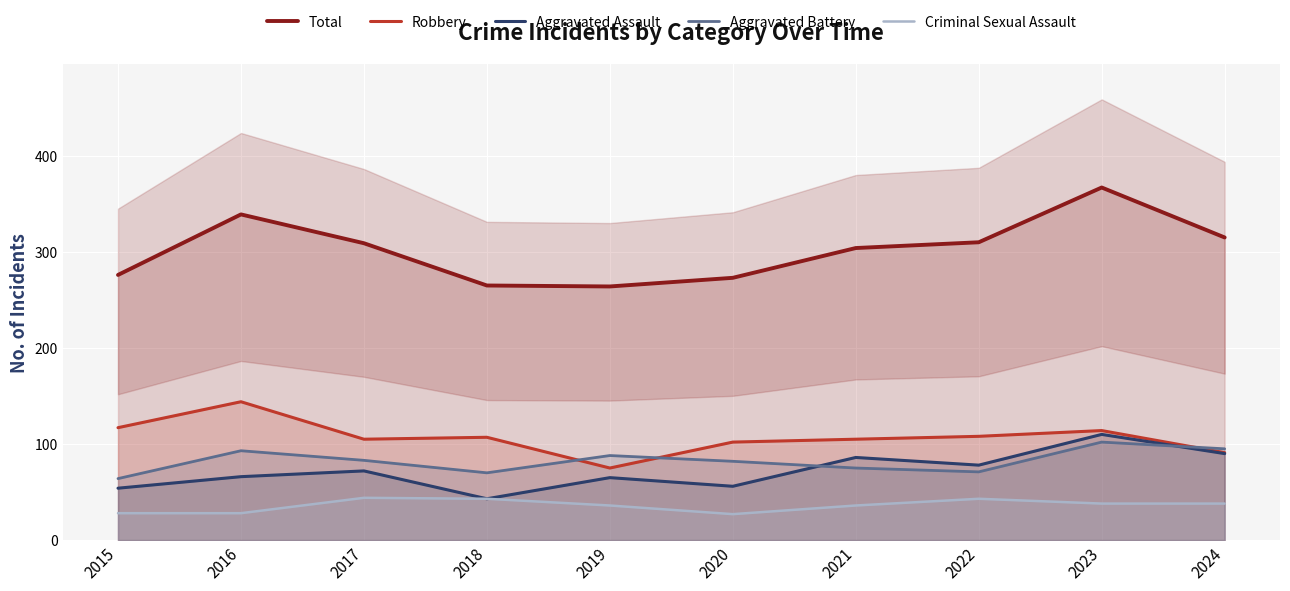

Where is the first local minimum for Aggravated Battery?

2018